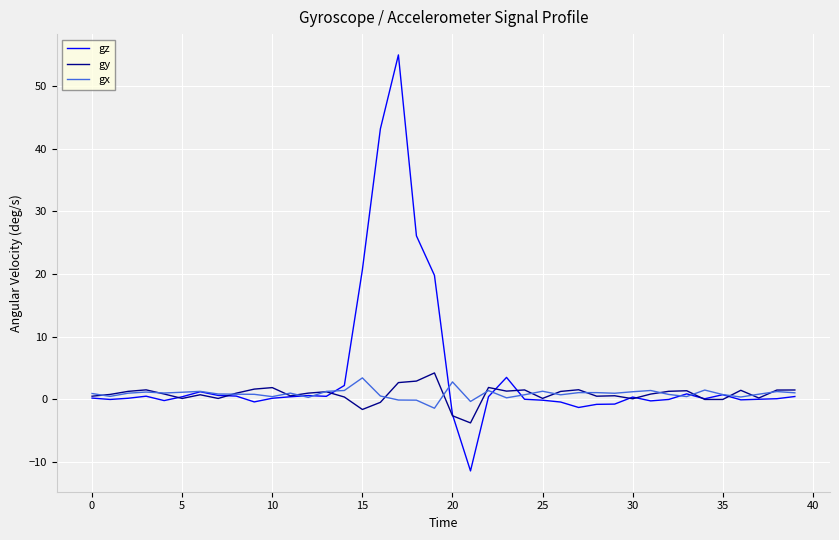

Which series has the largest range (max minus min)?

gz